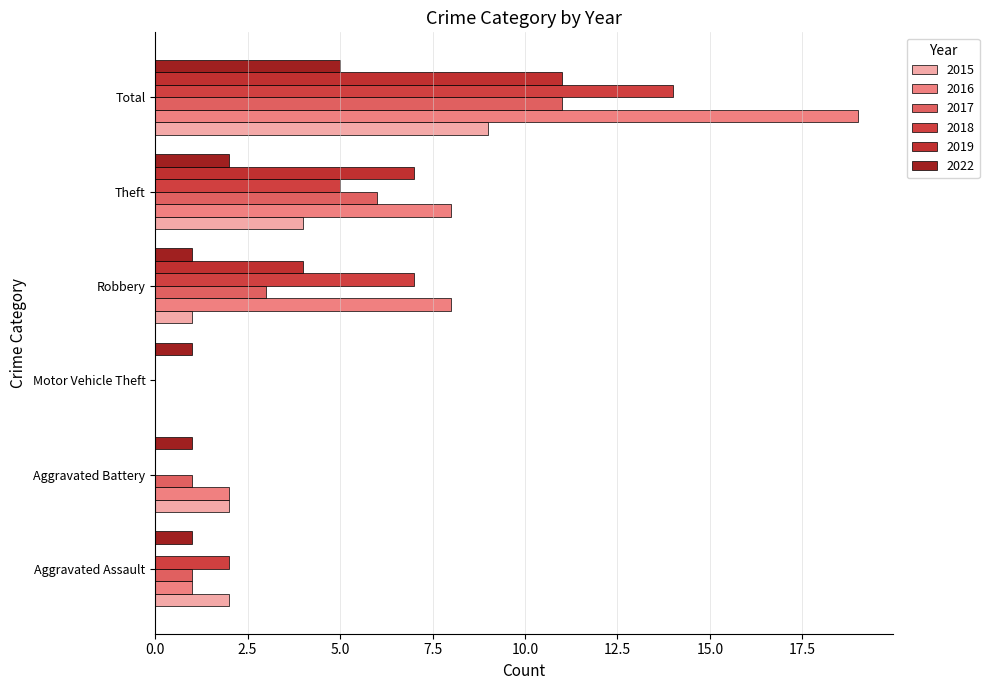

What is the average value of the 2022 series?

2